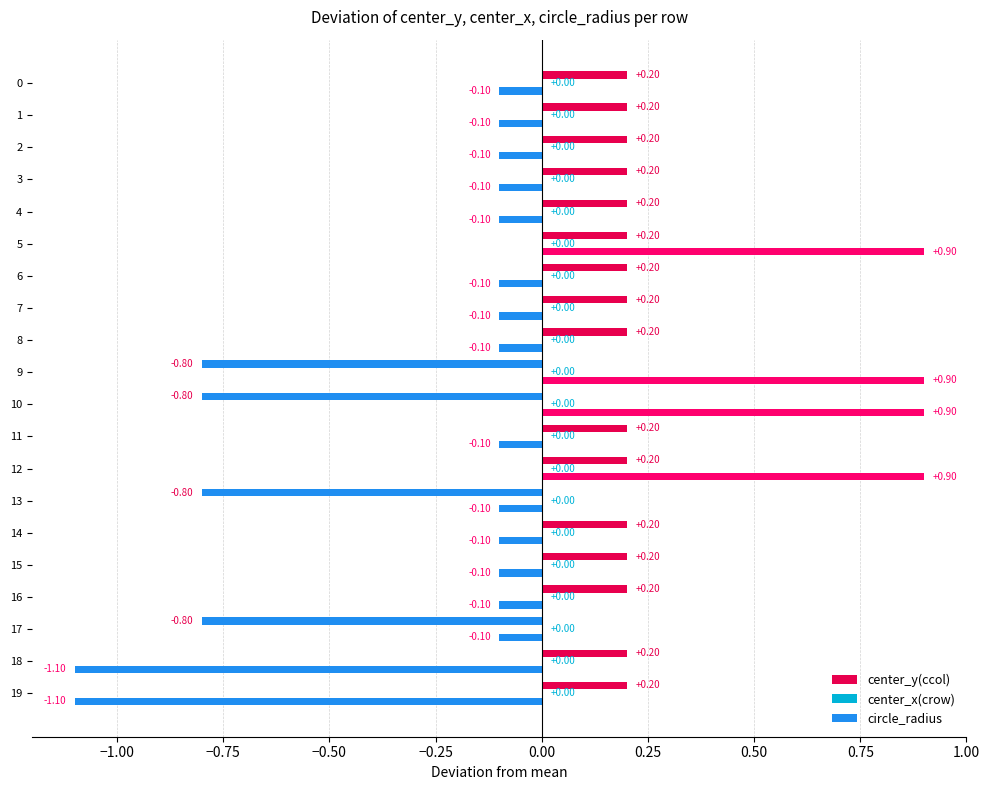

How many values in center_y(ccol) are below zero?

4